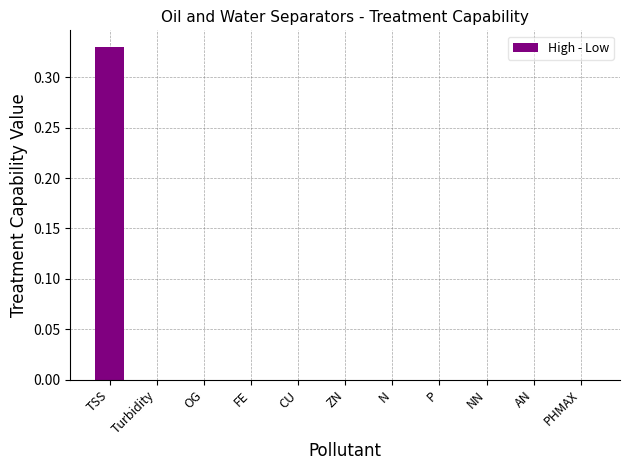

The chart shows a value of 0.2 at P. True or false?

False